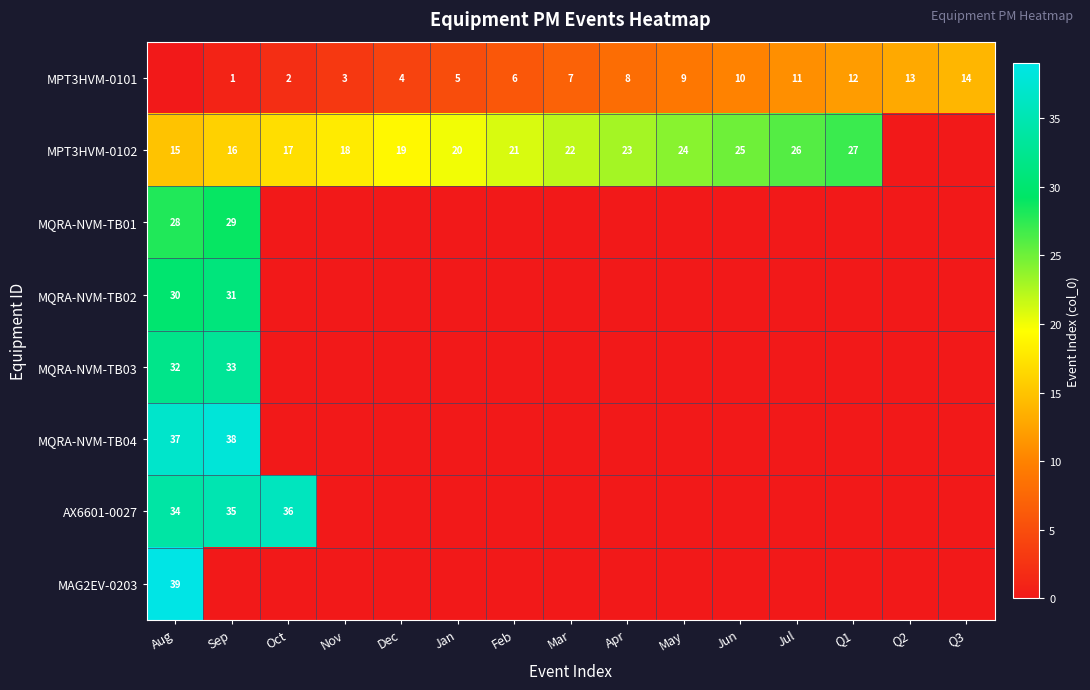

What is the difference between the MPT3HVM-0101 values at Jul and Dec?

7